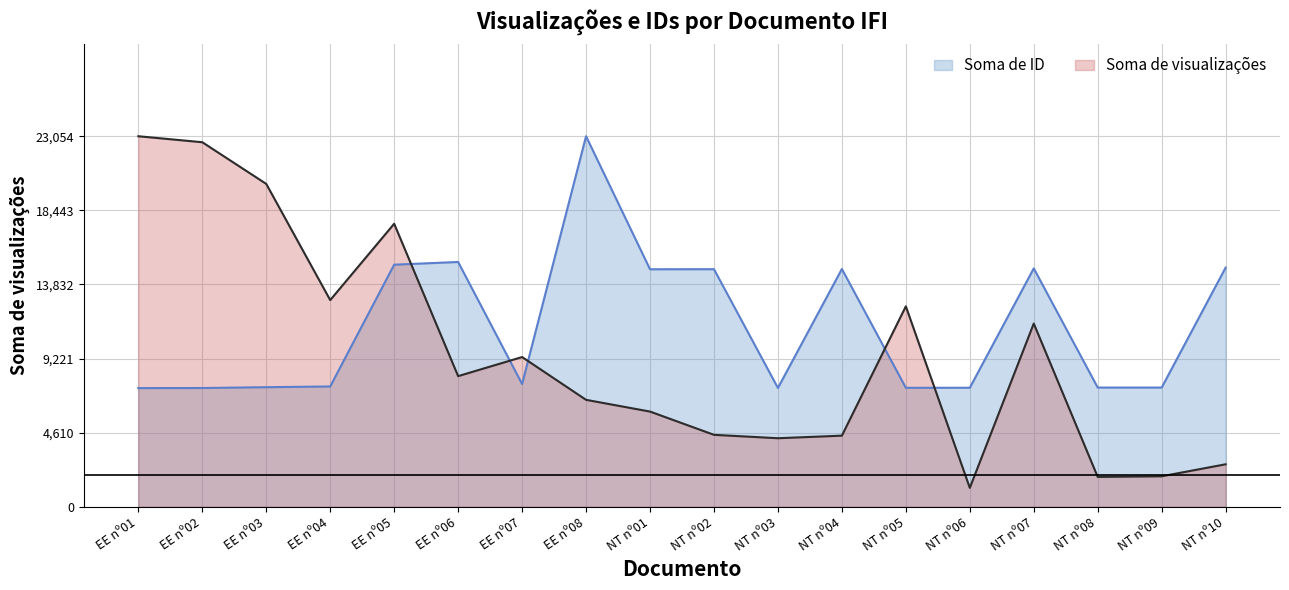

How many interior local peaks does the Soma de visualizações series have?

4